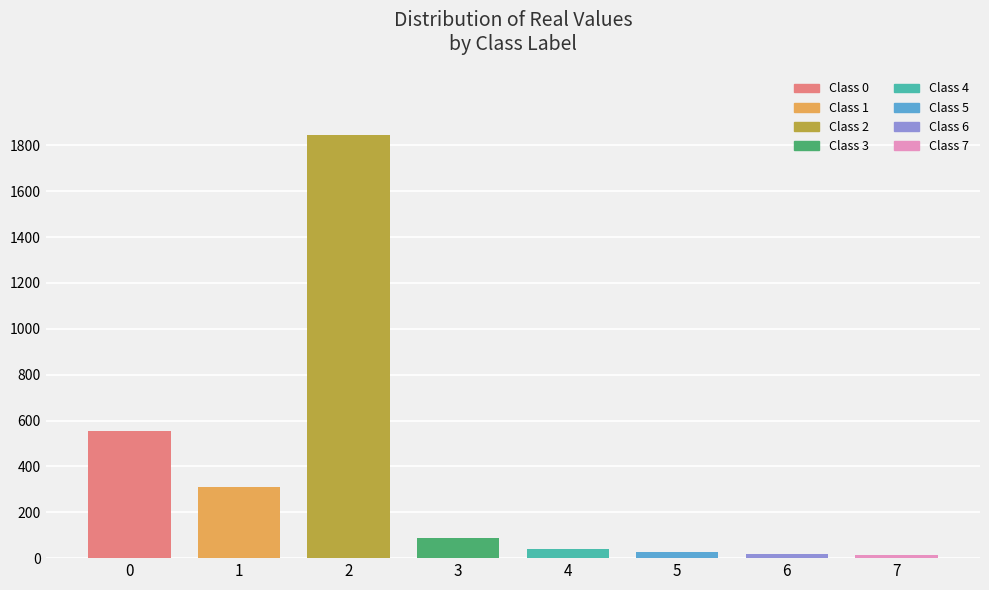

How many categories are shown in the chart?

8